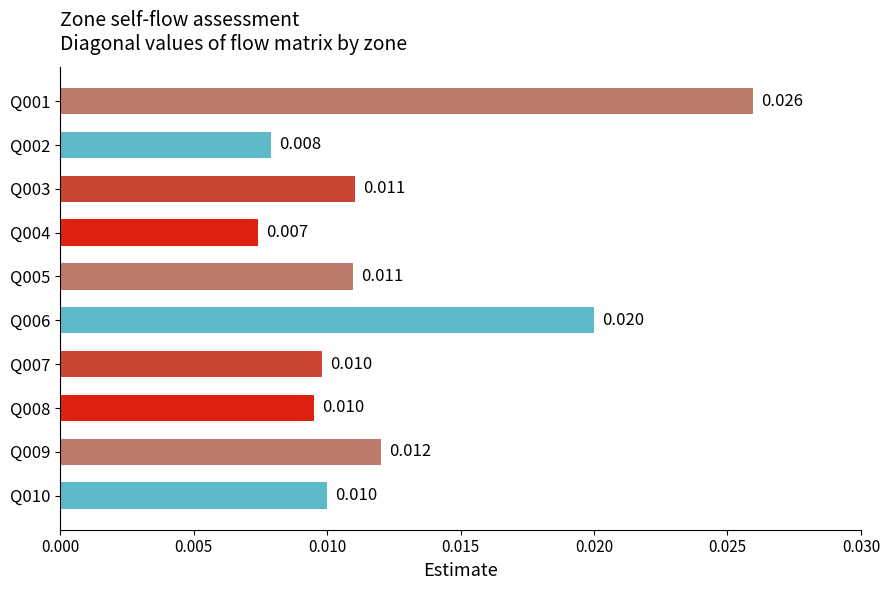

Does the chart contain any negative values?

No